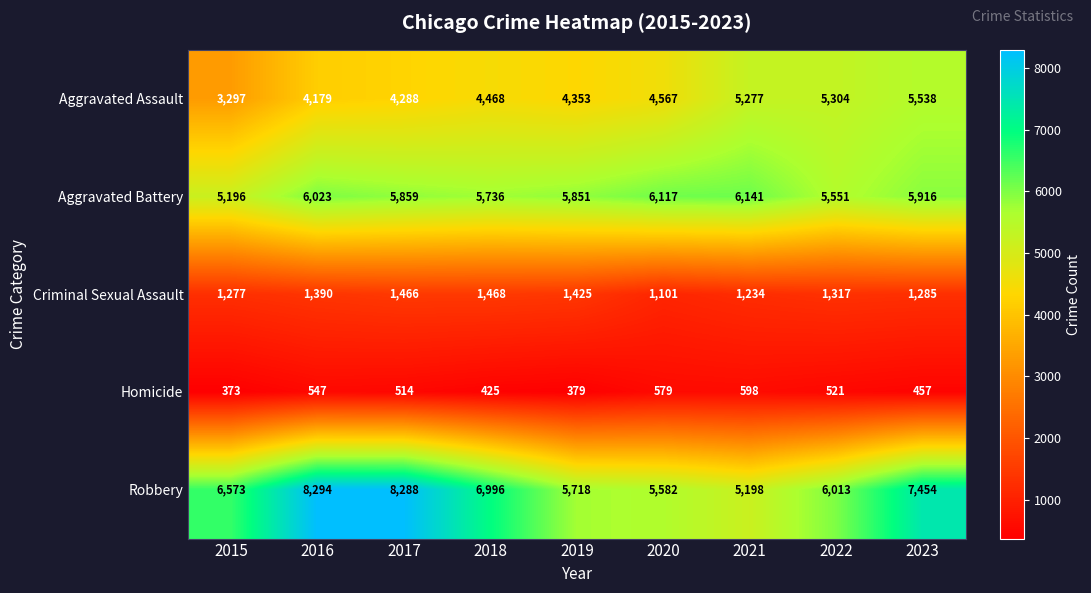

Read the Criminal Sexual Assault value at 2022.

1317